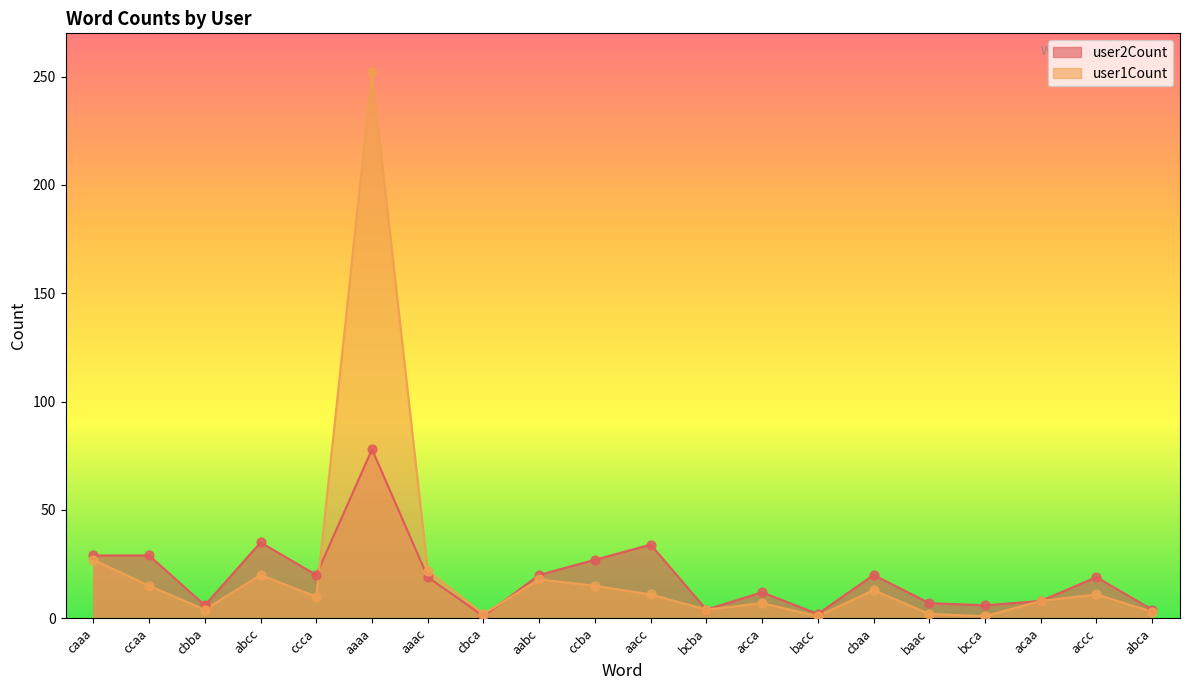

What are all the series names shown in the legend?

user2Count, user1Count